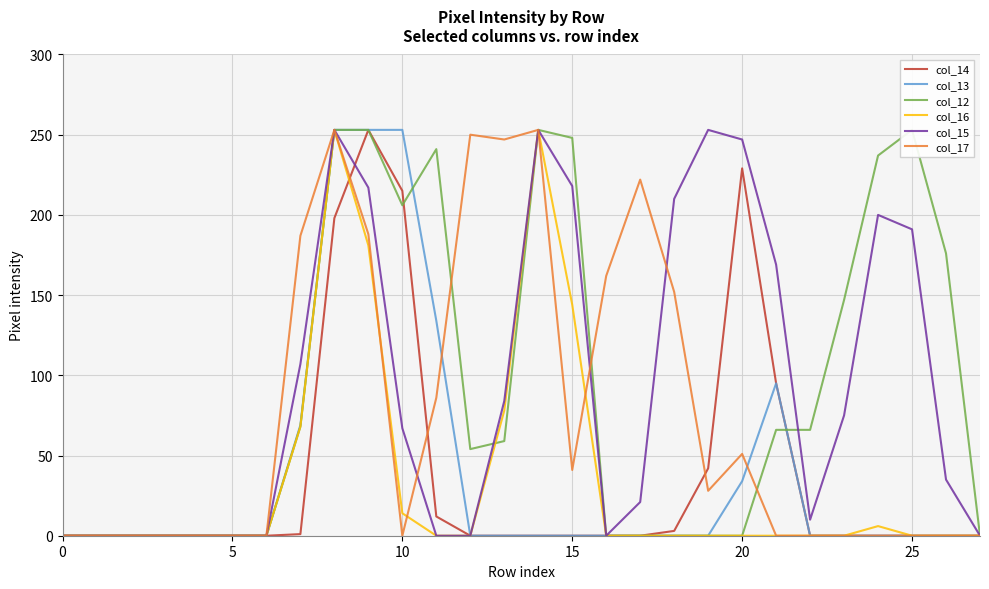

The col_17 series shows 41 at 15. True or false?

True